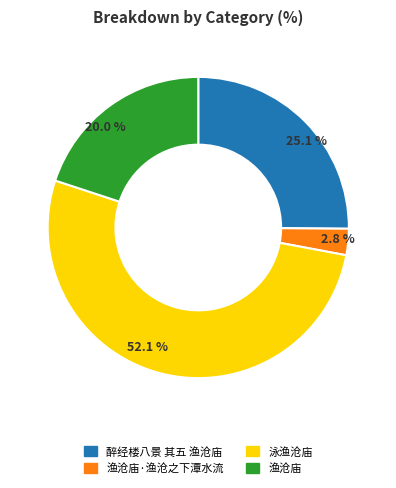

Rank the categories by value from highest to lowest.

泳渔沧庙, 醉经楼八景 其五 渔沧庙, 渔沧庙, 渔沧庙·渔沧之下潭水流